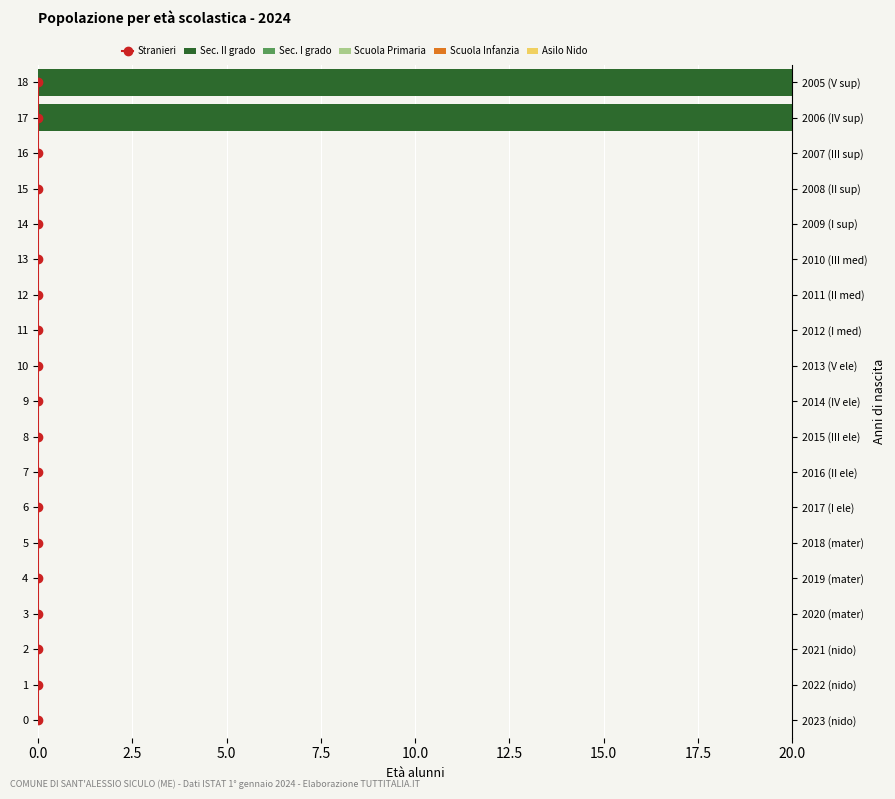

How many bars are there in each group?

6